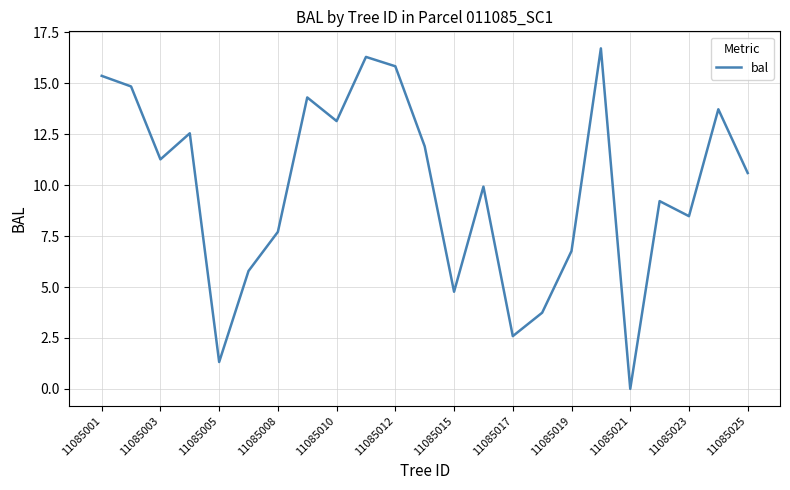

What is the greatest value displayed?

16.7